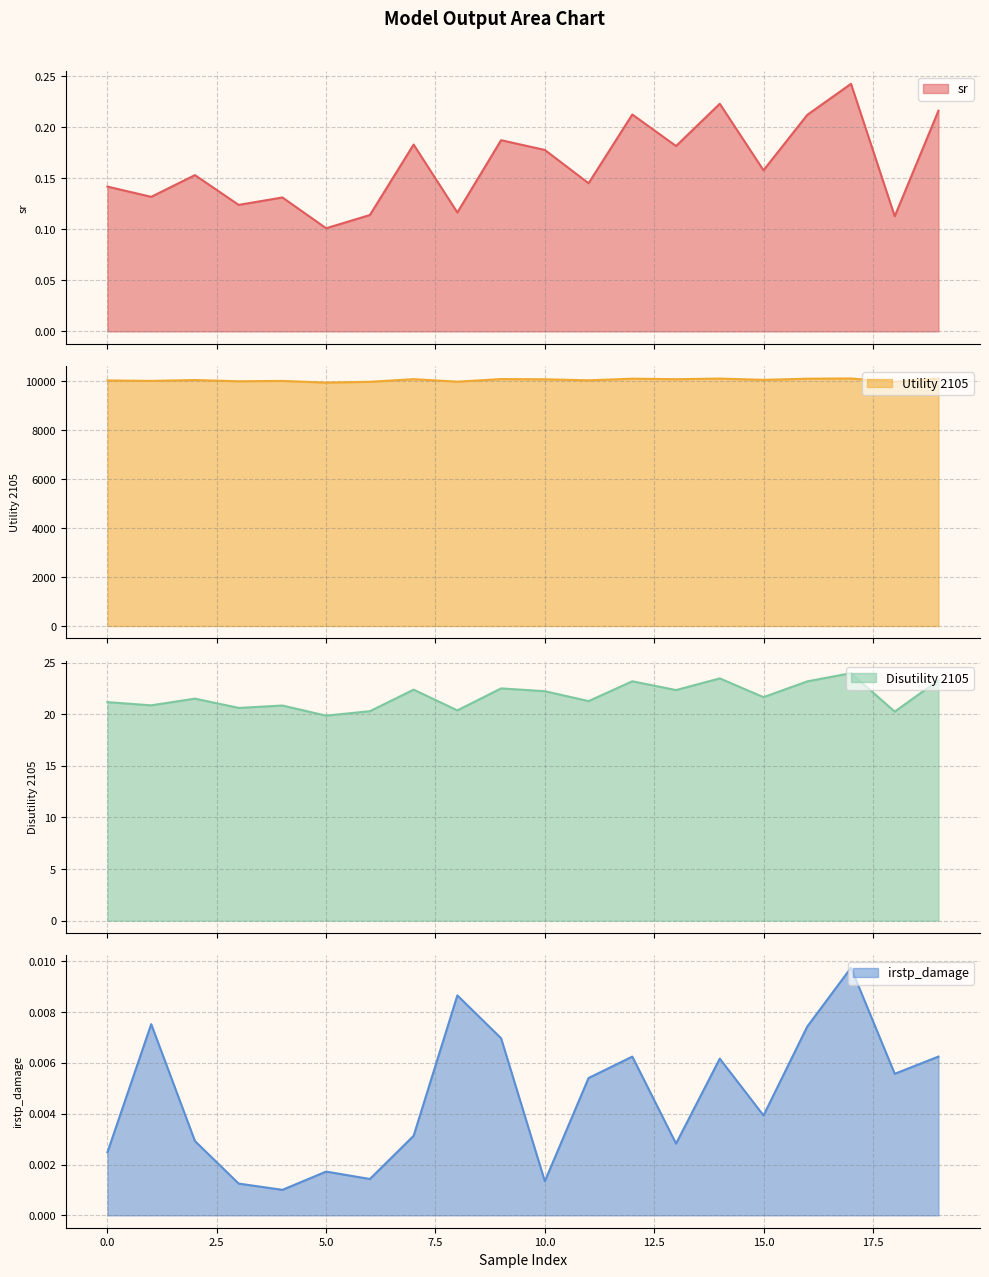

Does the chart display data point markers on the line(s)?

No